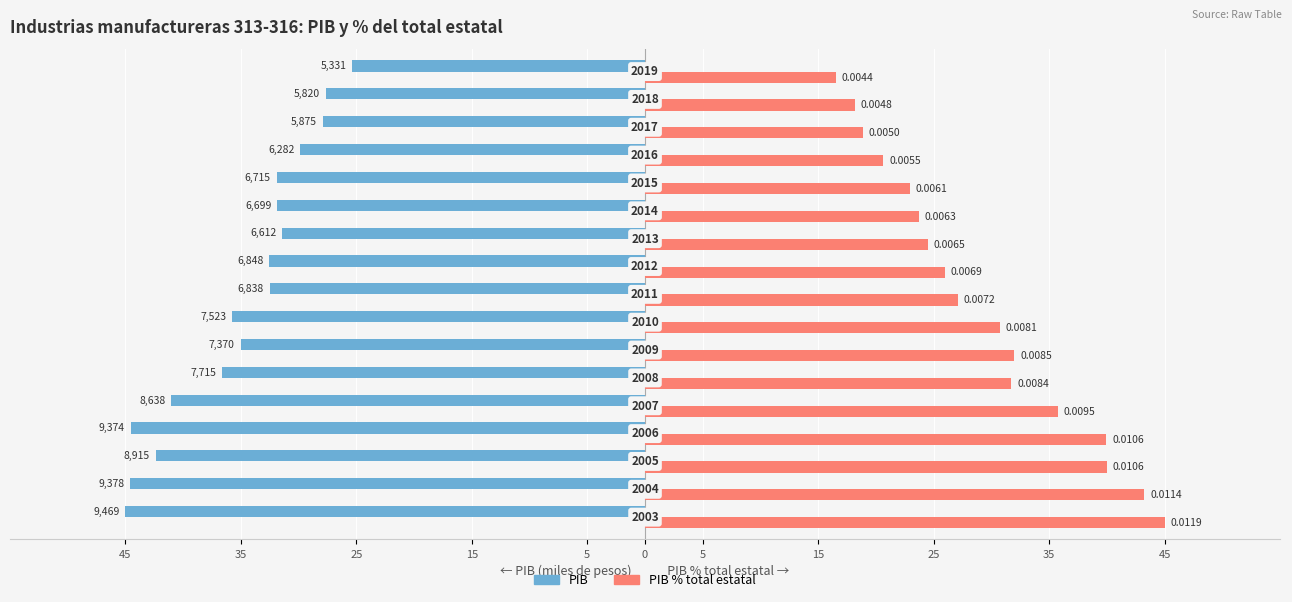

Reading left to right, what are all the values shown in this chart?

PIB: -45.0	-44.6	-42.4	-44.5	-41.1	-36.7	-35.0	-35.8	-32.5	-32.5	-31.4	-31.8	-31.9	-29.9	-27.9	-27.7	-25.3
PIB % total estatal: 45.0	43.2	40.0	40.0	35.7	31.7	32.0	30.7	27.1	26.0	24.5	23.7	23.0	20.7	18.9	18.2	16.6